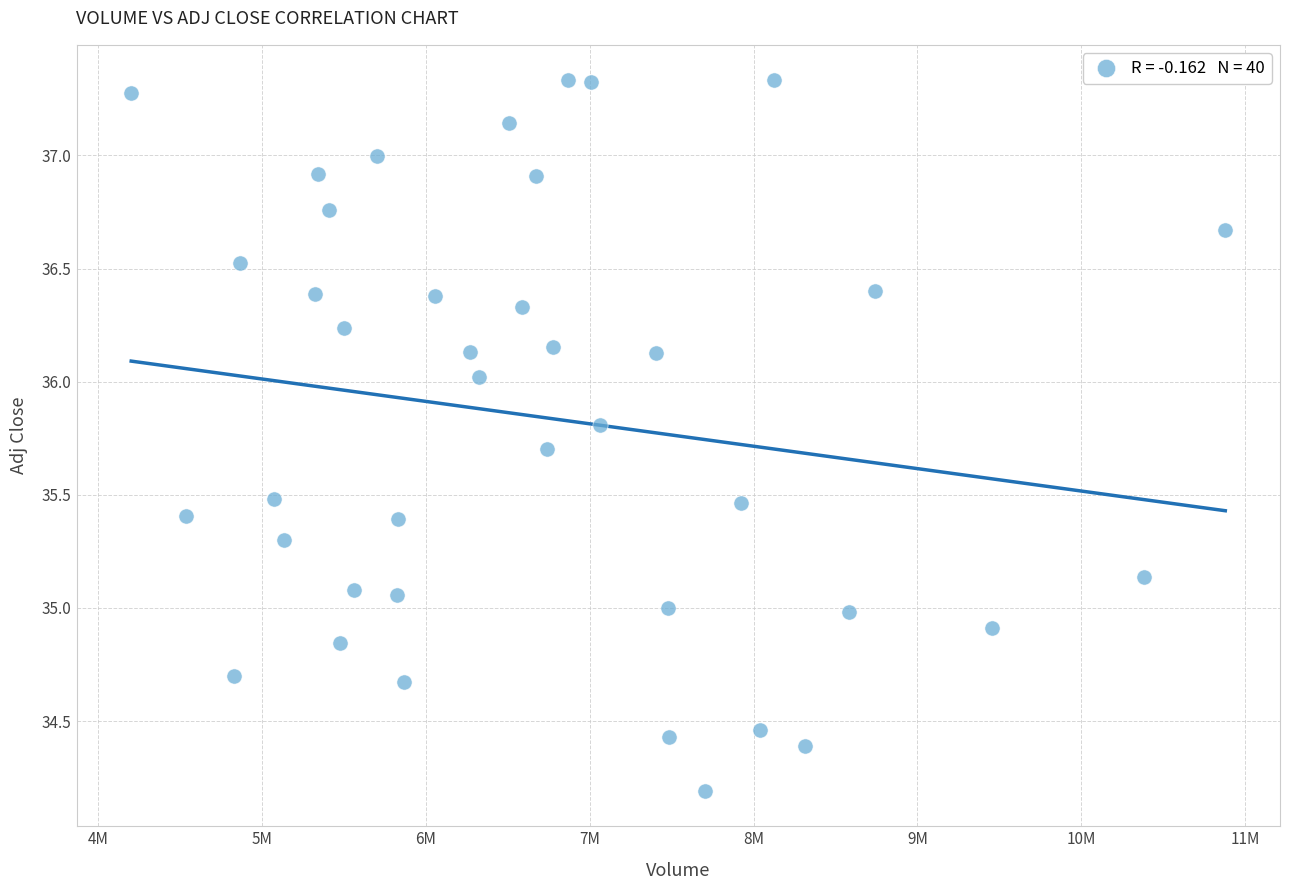

What is the range of Y values (max minus min)?

3.1